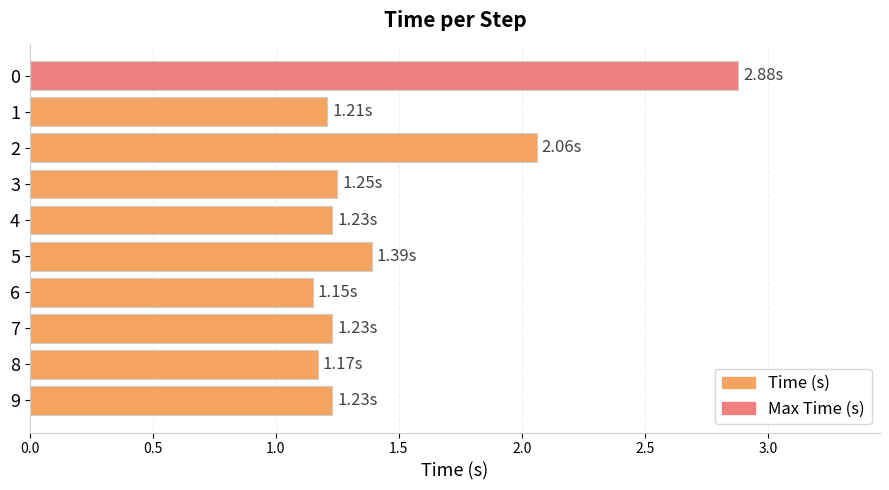

What is the maximum value shown in the chart?

2.9